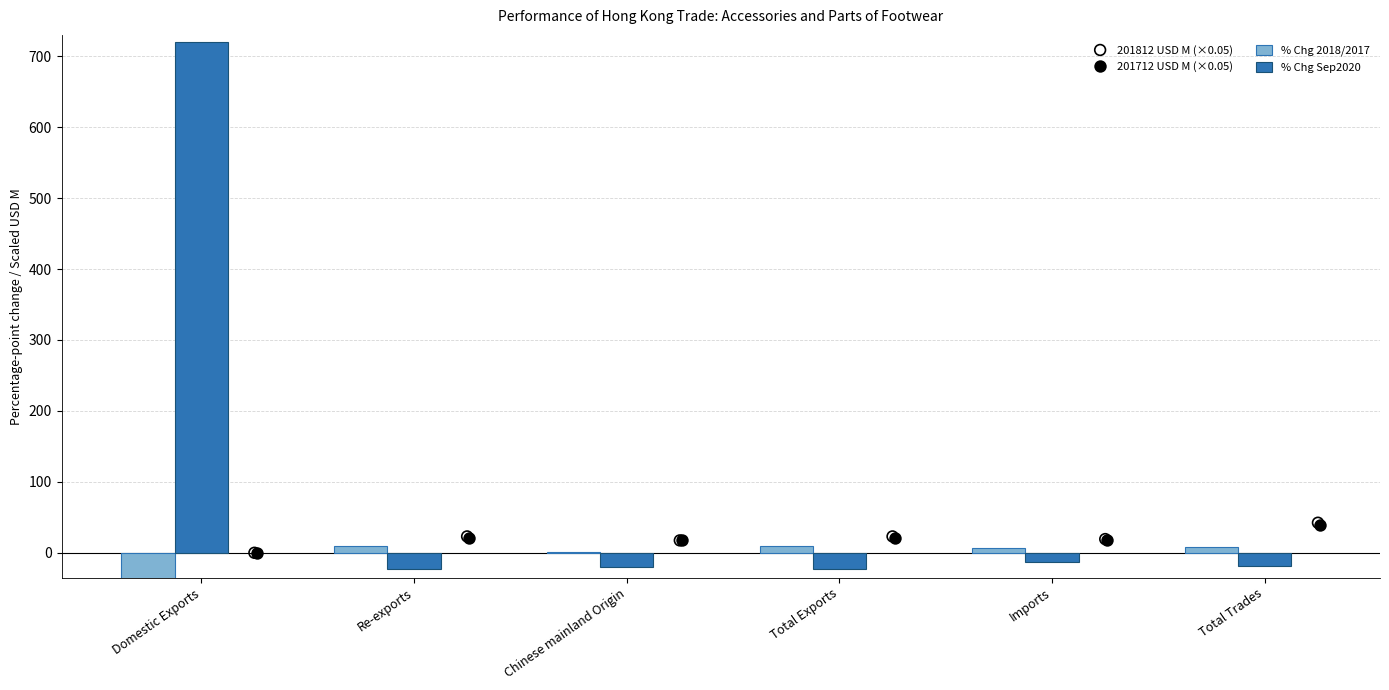

Is the value of 201712 USD M (×0.05) at Domestic Exports greater than the value of % Chg Sep2020 at Domestic Exports?

No